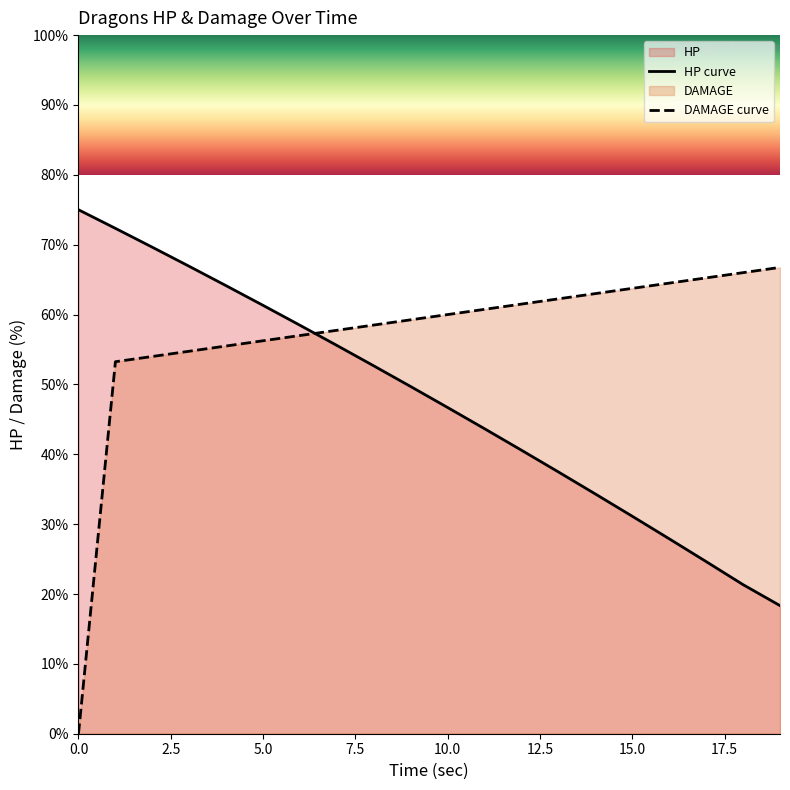

Where is HP curve nearest to the value 46?

10.0